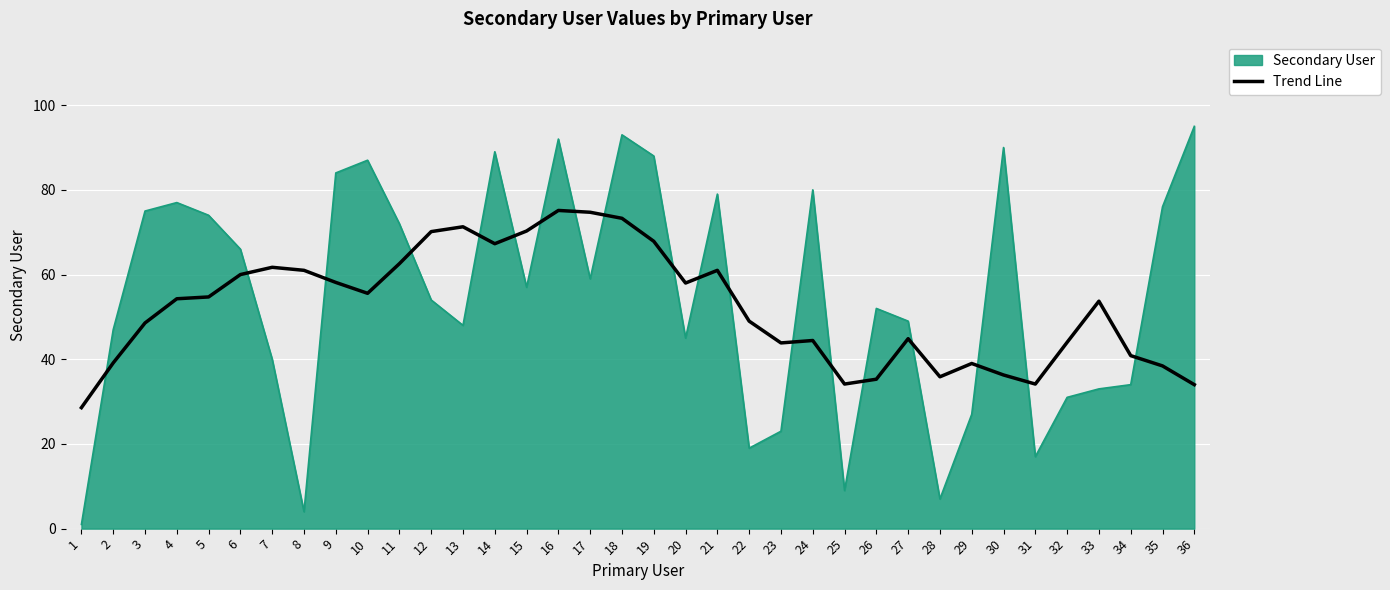

Which series has the largest range (max minus min)?

Secondary User